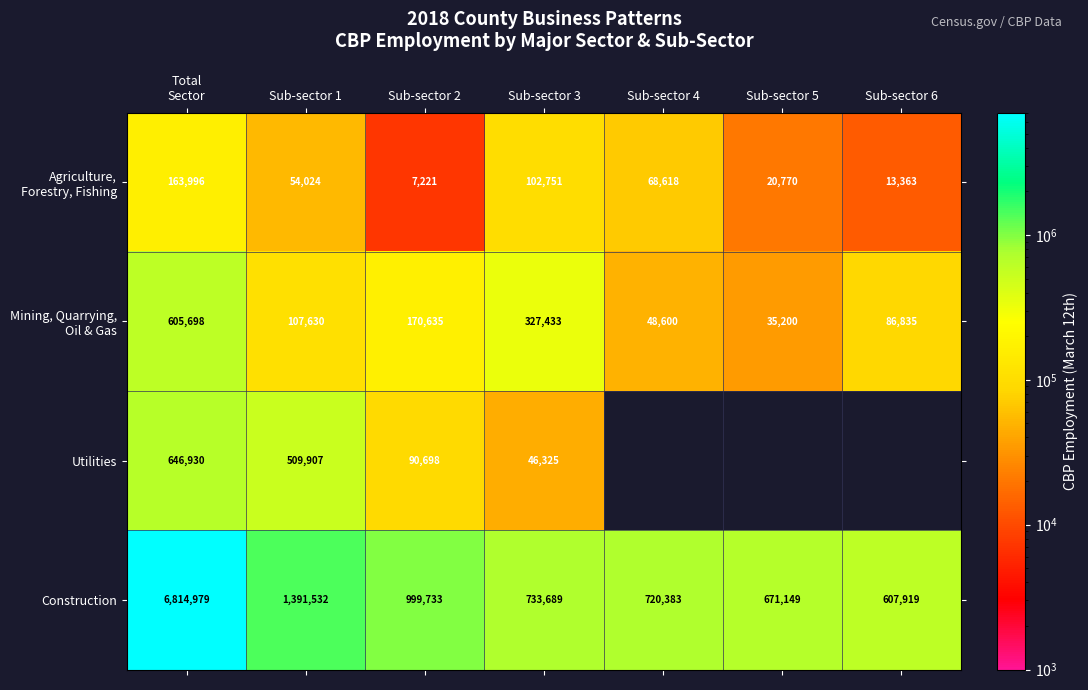

The value of Construction at Sub-sector 4 is 941944. True or false?

False